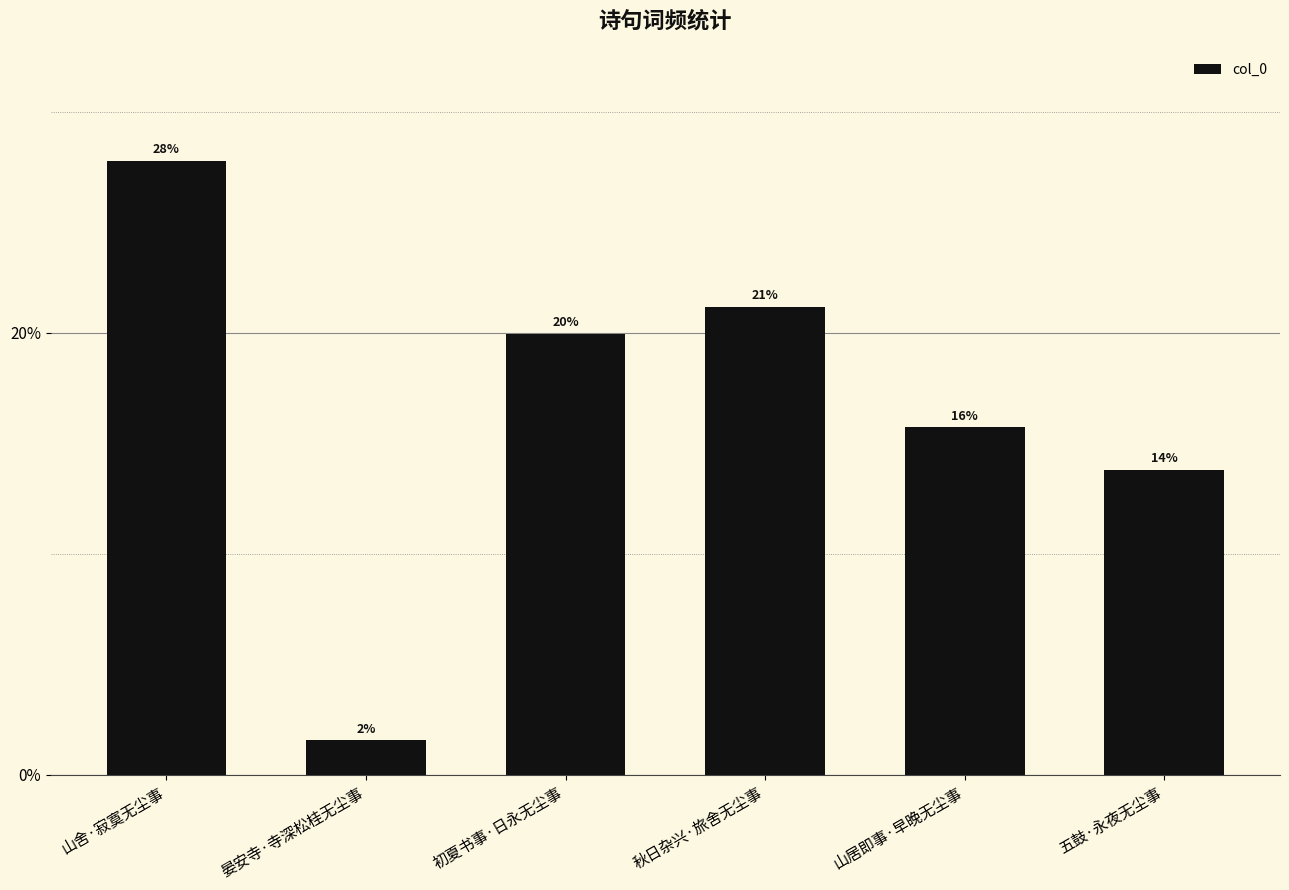

Does the chart contain any negative values?

No